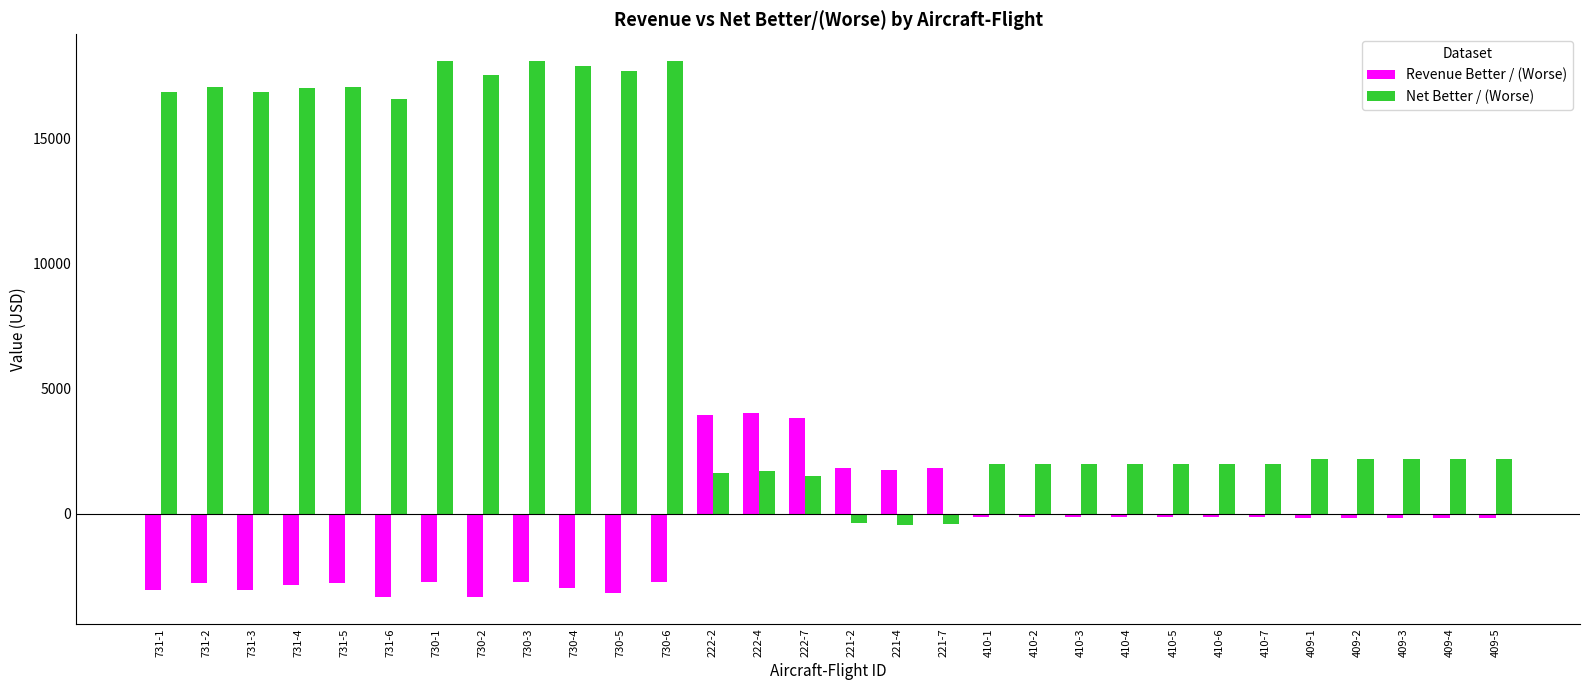

Which series has the largest total across all categories?

Net Better / (Worse)